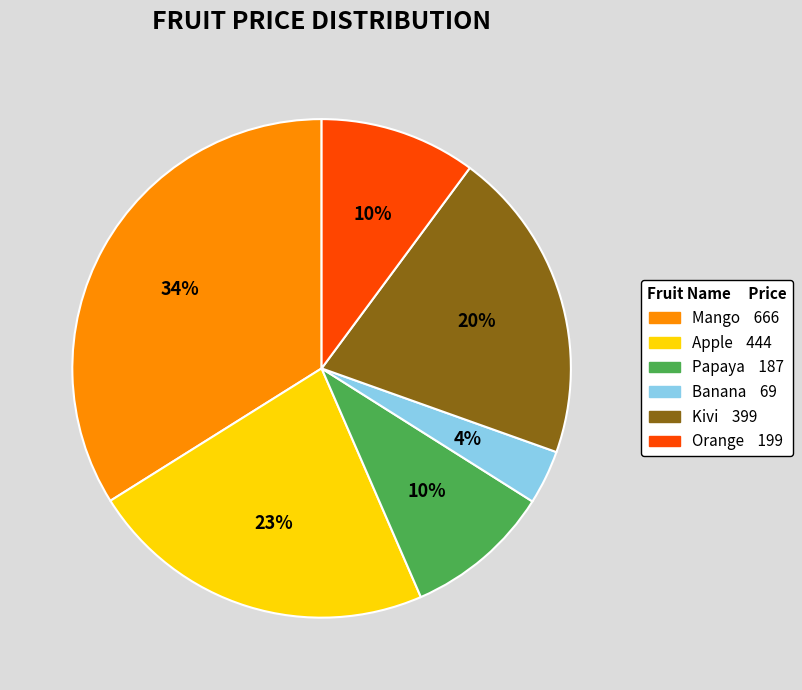

Is it true that Papaya is 21% of the pie?

False